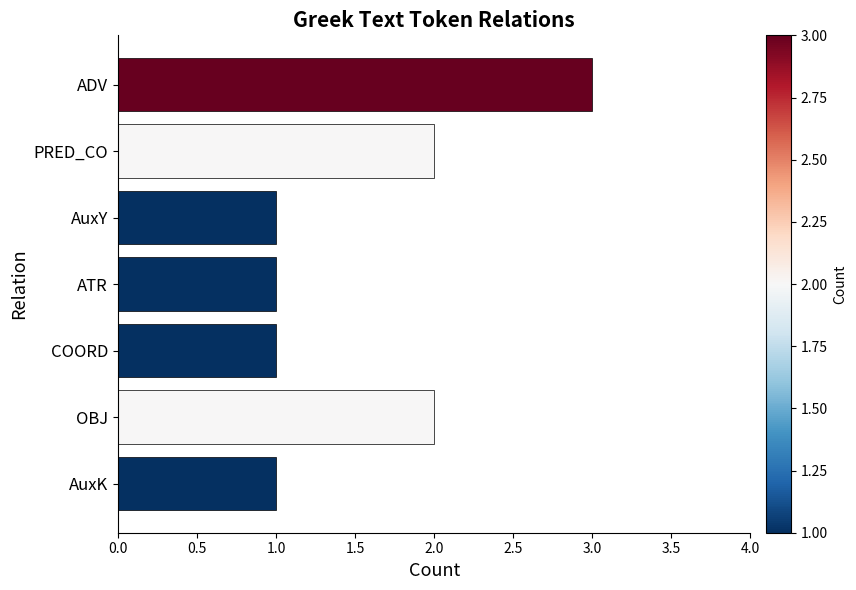

How many bars are there in total?

7